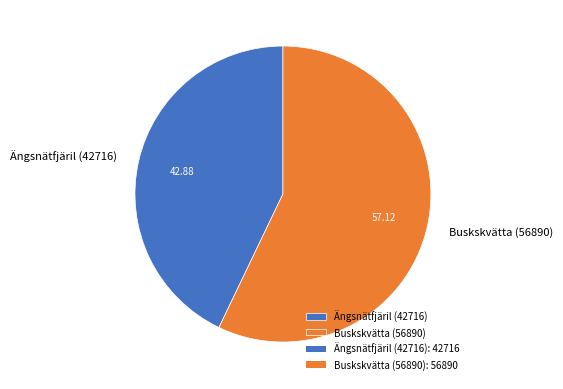

Is the sum of Ängsnätfjäril (42716) and Buskskvätta (56890) greater than half?

Yes